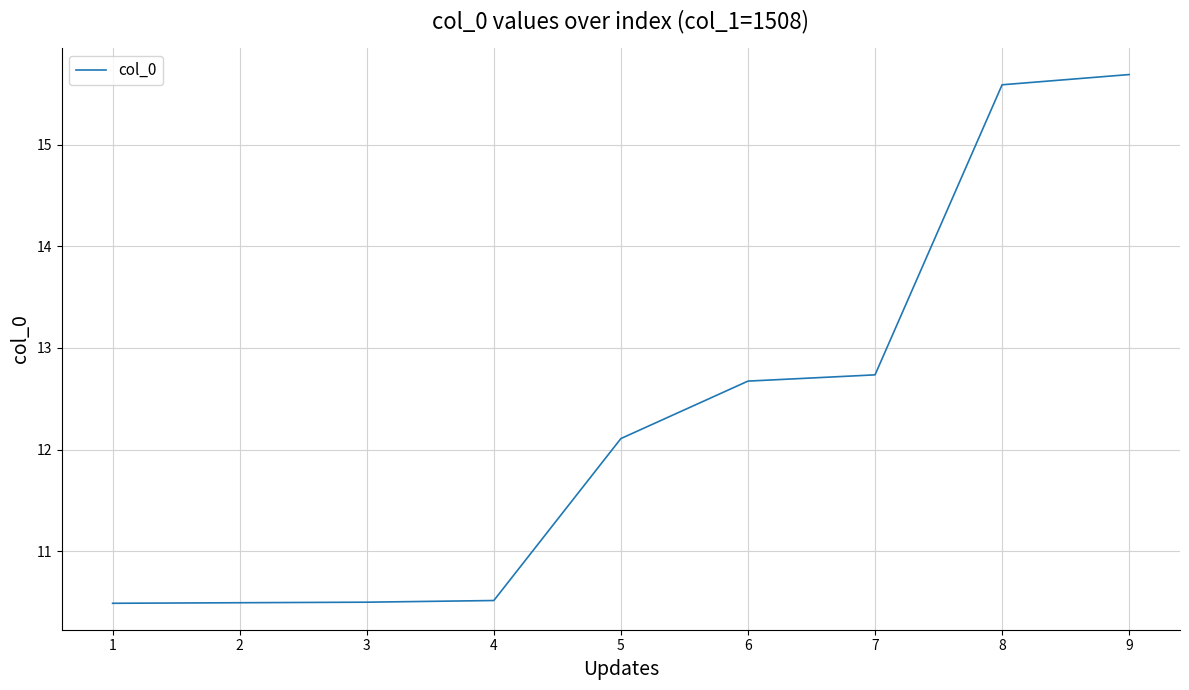

What is the difference between the maximum and minimum values?

5.2